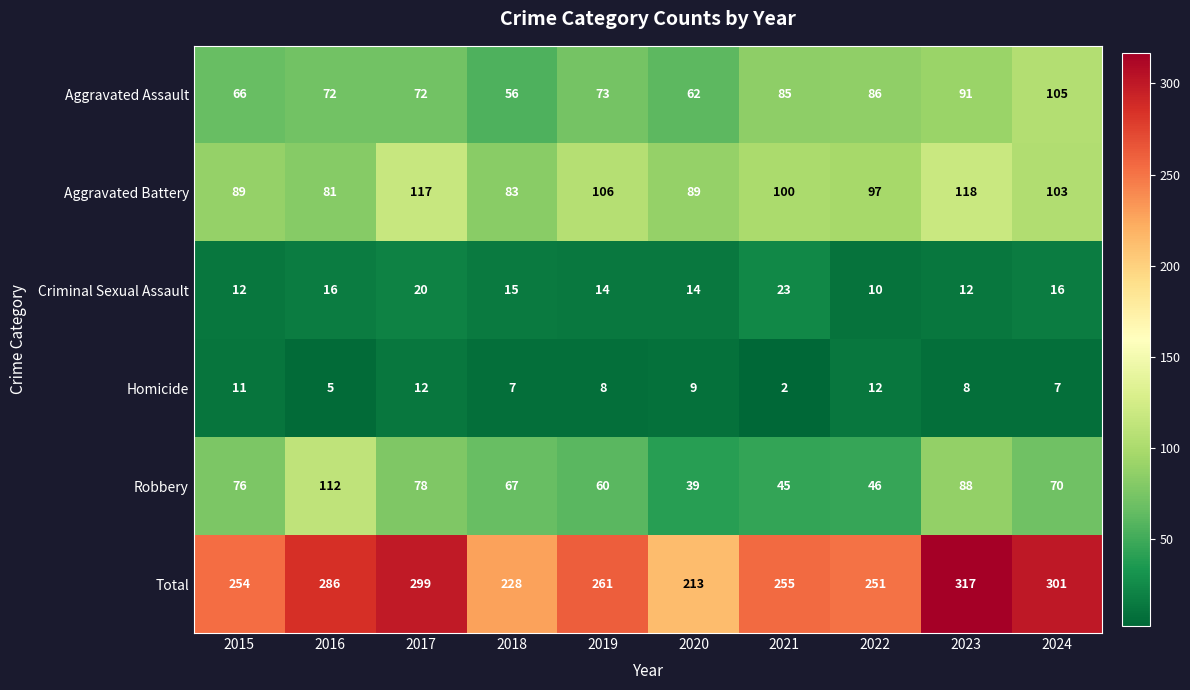

What is the total value across all series at 2022?

502